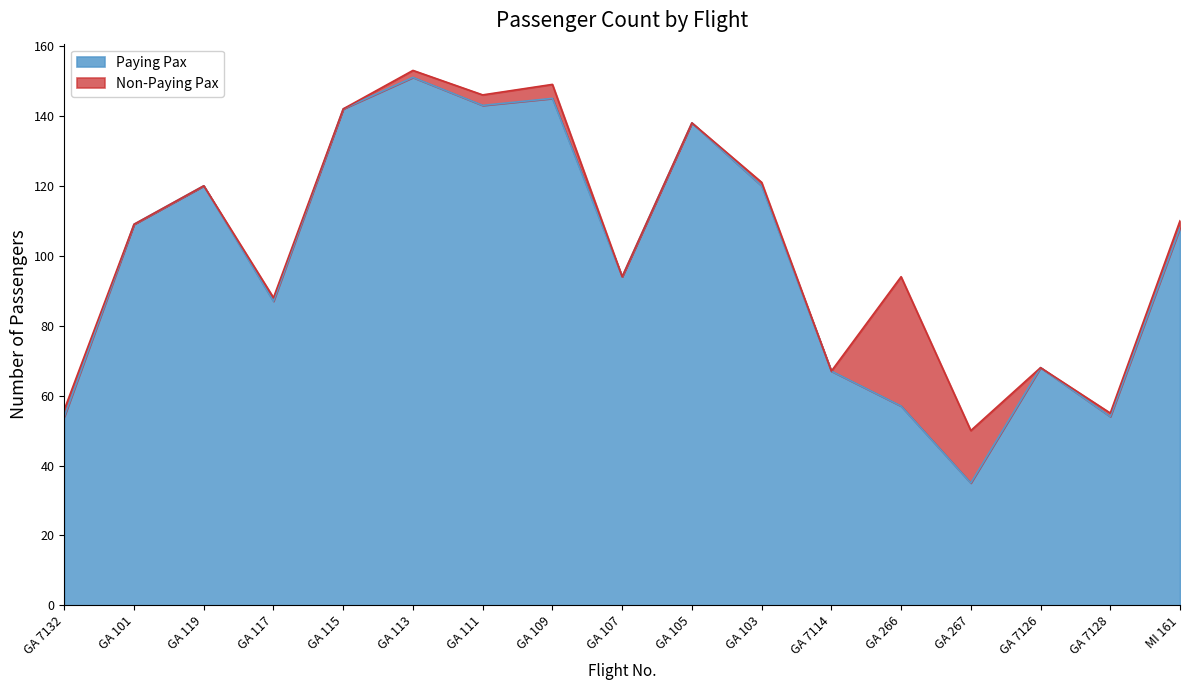

How many lines are shown in the chart?

2